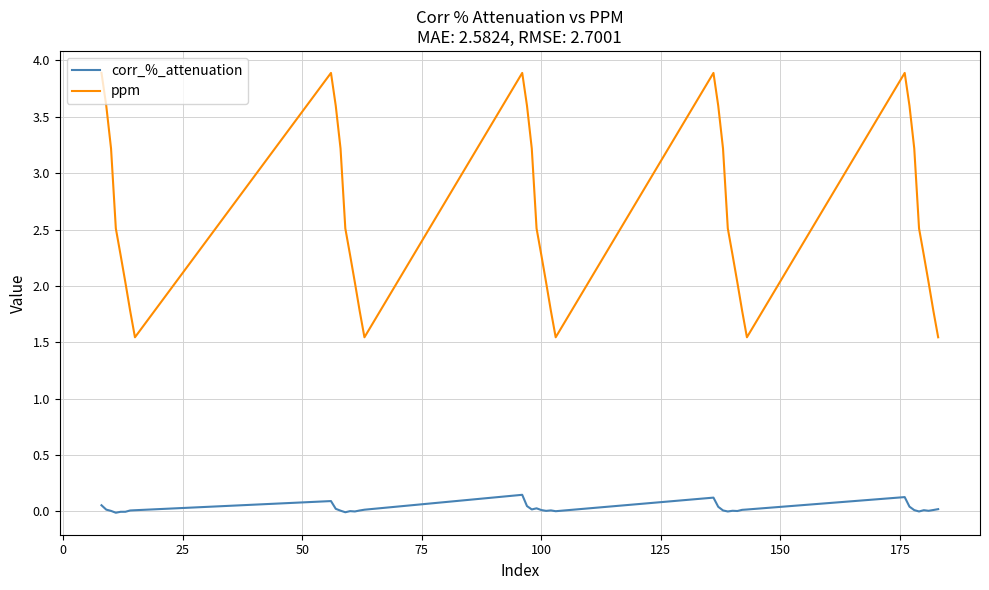

Which series has the largest range (max minus min)?

ppm